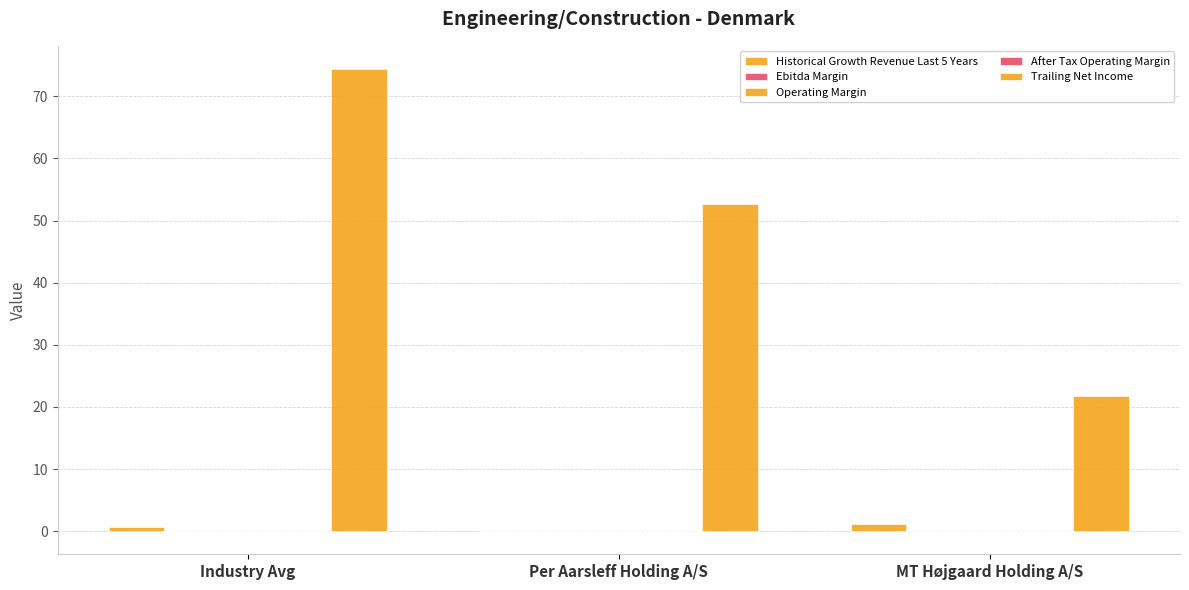

Reading left to right, extract all data points from this chart.

Historical Growth Revenue Last 5 Years: Industry Avg=0.6	Per Aarsleff Holding A/S=0.1	MT Højgaard Holding A/S=1.2
Ebitda Margin: Industry Avg=0.1	Per Aarsleff Holding A/S=0.1	MT Højgaard Holding A/S=0.0
Operating Margin: Industry Avg=0.0	Per Aarsleff Holding A/S=0.0	MT Højgaard Holding A/S=-0.0
After Tax Operating Margin: Industry Avg=0.0	Per Aarsleff Holding A/S=0.0	MT Højgaard Holding A/S=-0.0
Trailing Net Income: Industry Avg=74.4	Per Aarsleff Holding A/S=52.6	MT Højgaard Holding A/S=21.8